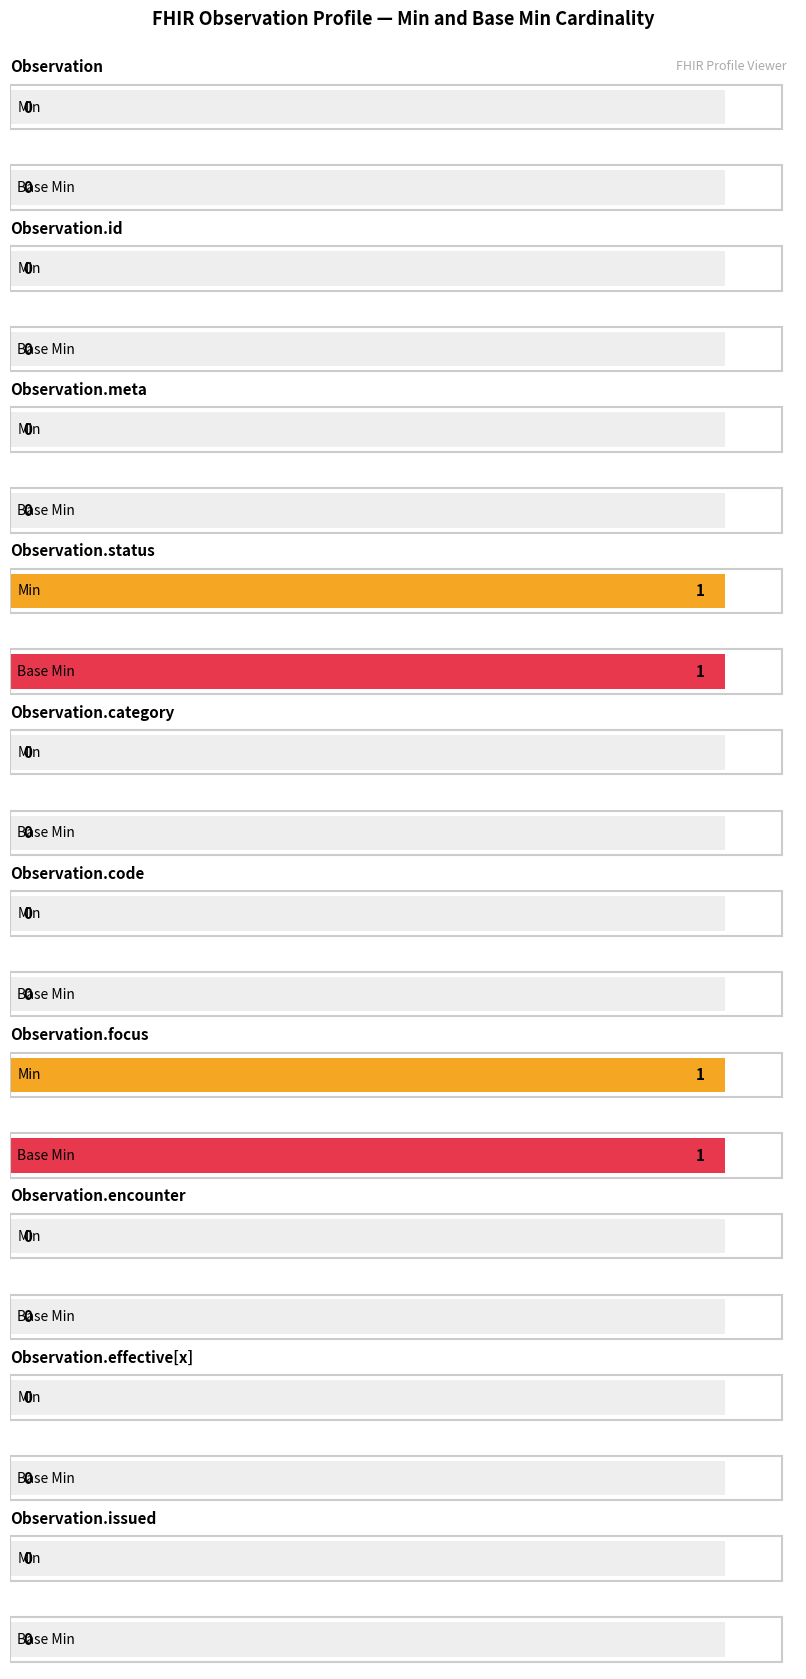

True or false: Base Min has a value of 0 at Observation.id.

True